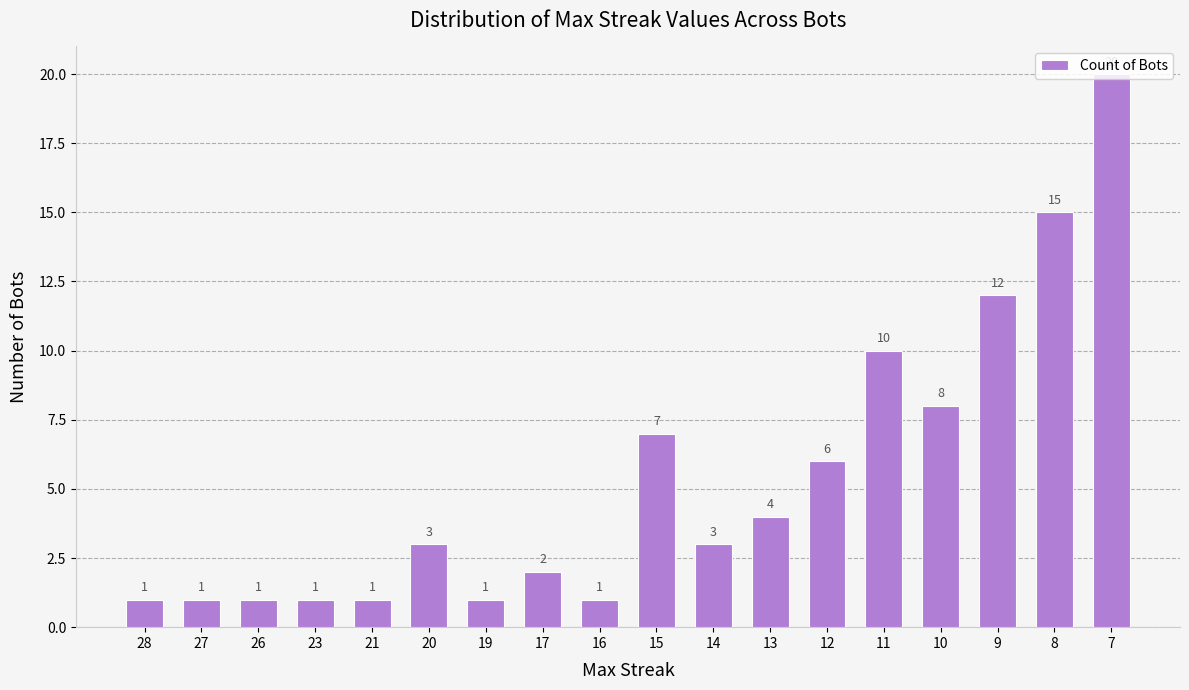

What is the smallest value displayed?

1